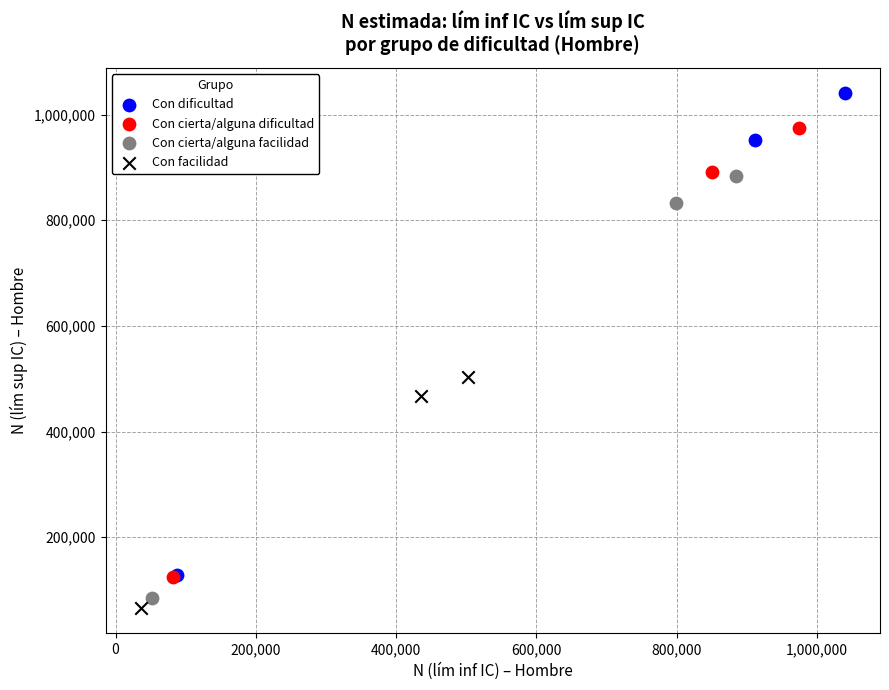

Which series has the widest spread of Y values?

Con dificultad